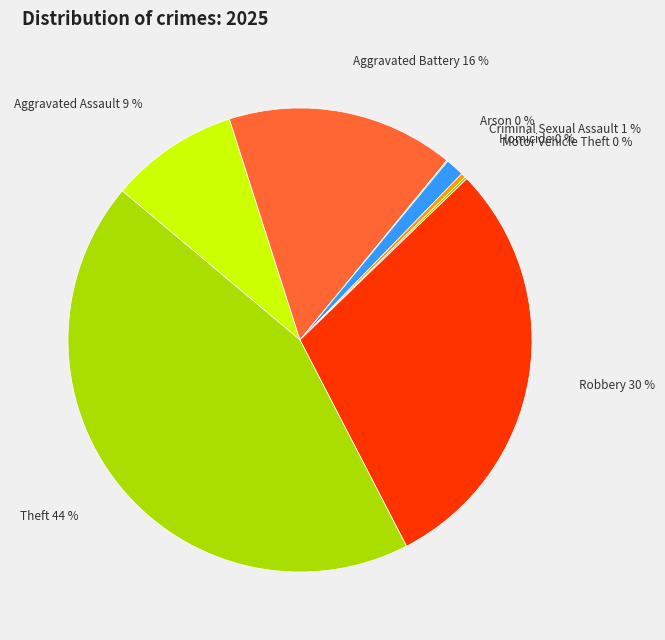

Which category has the biggest portion of the pie?

Theft